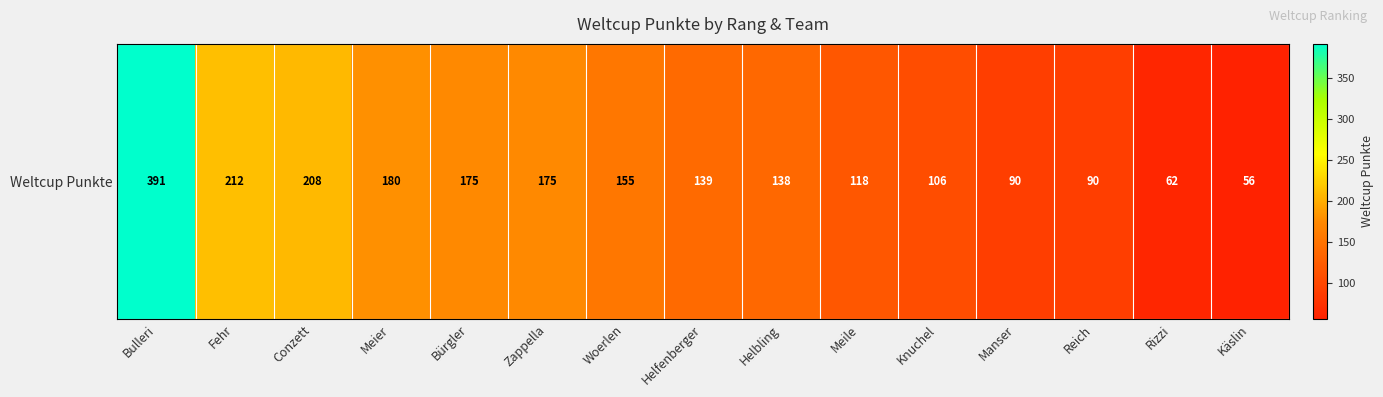

Reading right to left, what are all the values shown in this chart?

56	62	90	90	106	118	138	139	155	175	175	180	208	212	391